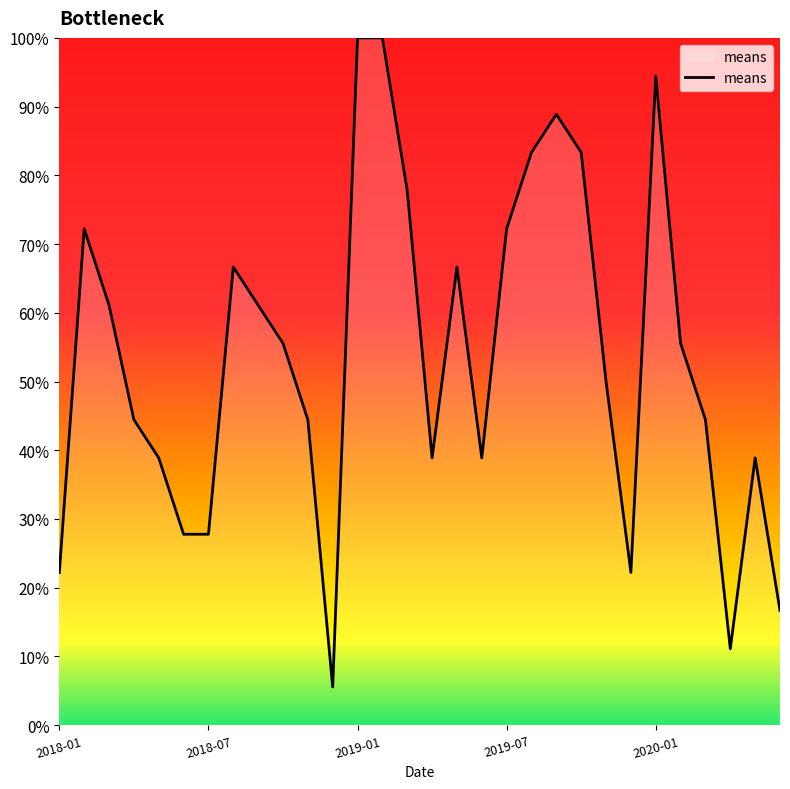

How many lines are shown in the chart?

1